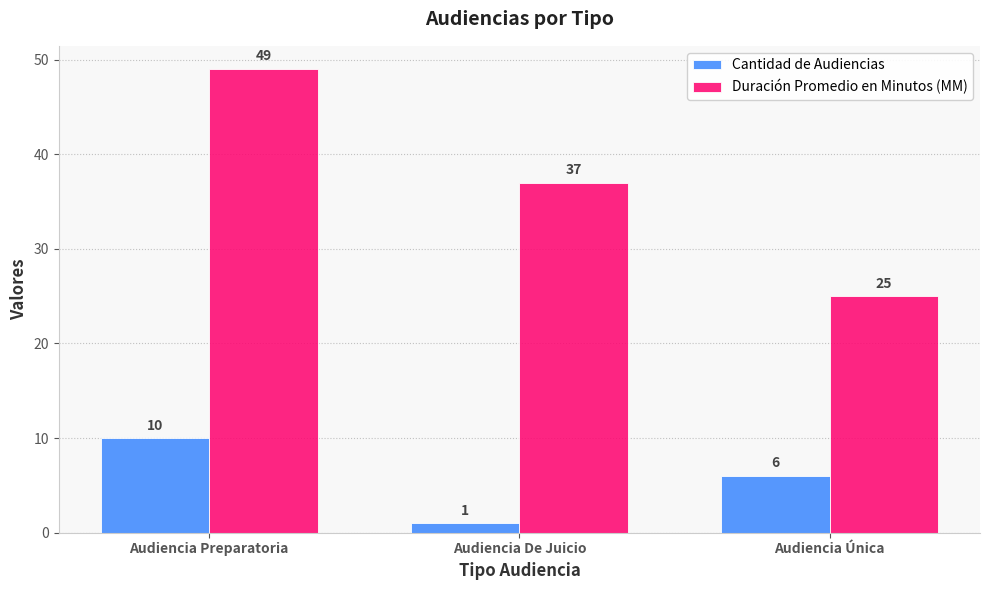

How many distinct data groups are displayed?

2